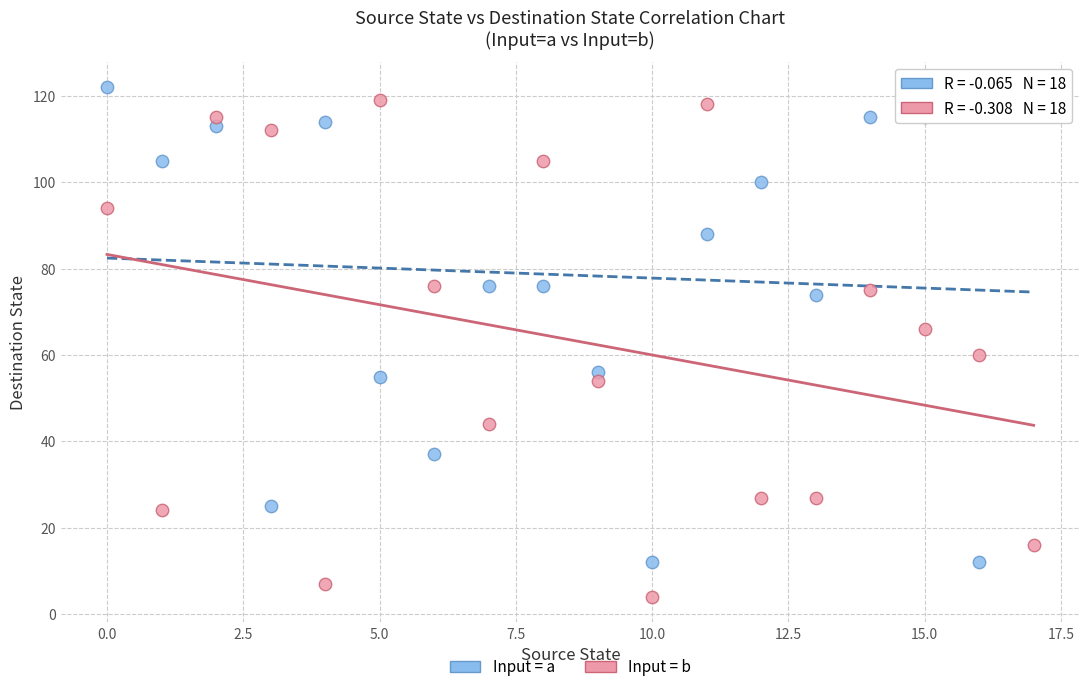

What are all the series names shown in the legend?

Input = a, Input = b